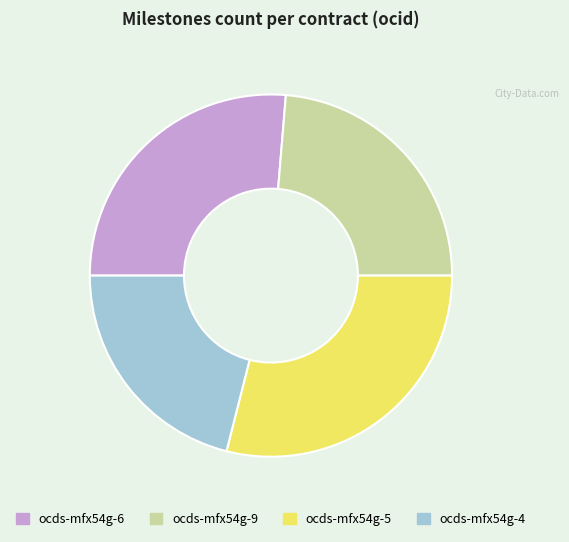

True or false: ocds-mfx54g-4 accounts for 34% of the total.

False